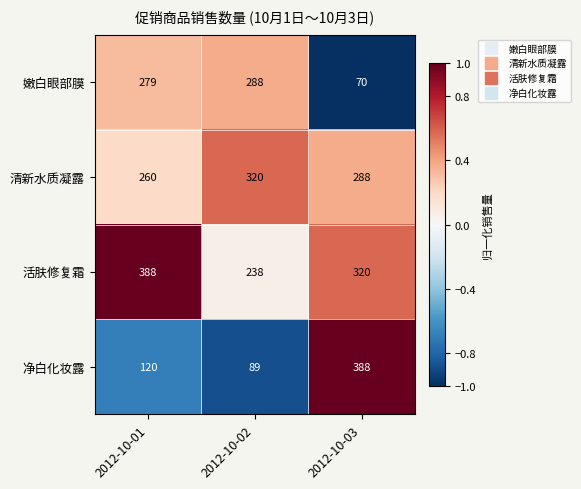

What is the sum of the 嫩白眼部膜 values at 2012-10-03 and 2012-10-01?

349